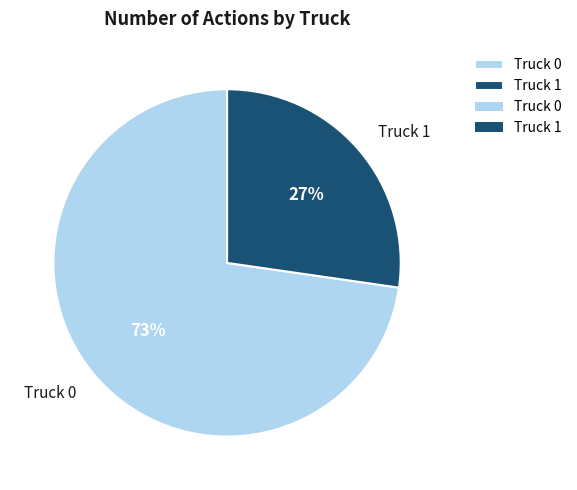

Approximately how many times larger is the value at Truck 0 compared to Truck 1?

2.7